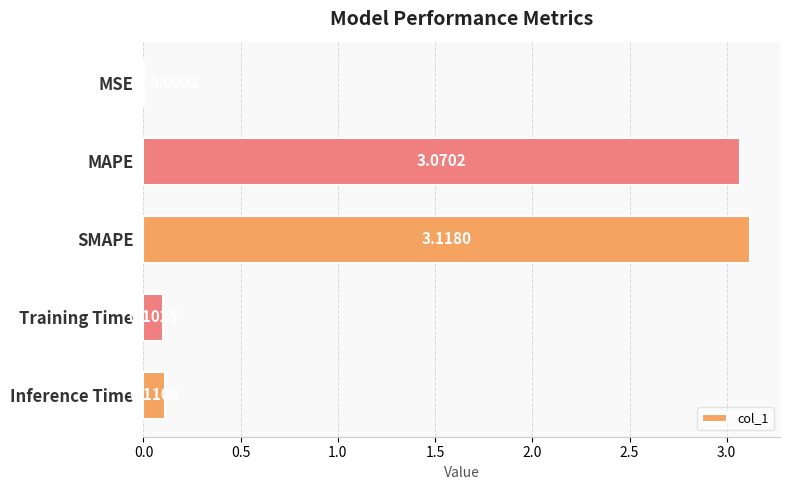

Count the number of categories in the chart.

5